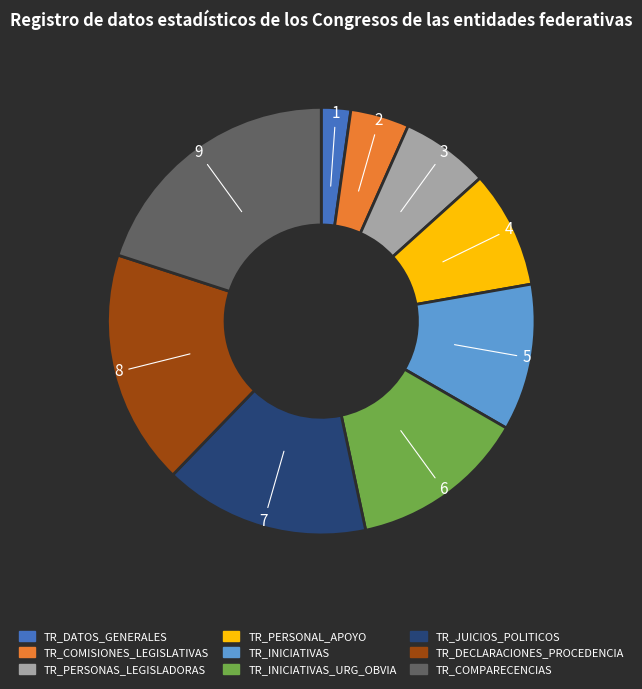

Combined, do TR_COMISIONES_LEGISLATIVAS and TR_DATOS_GENERALES account for over 50%?

No